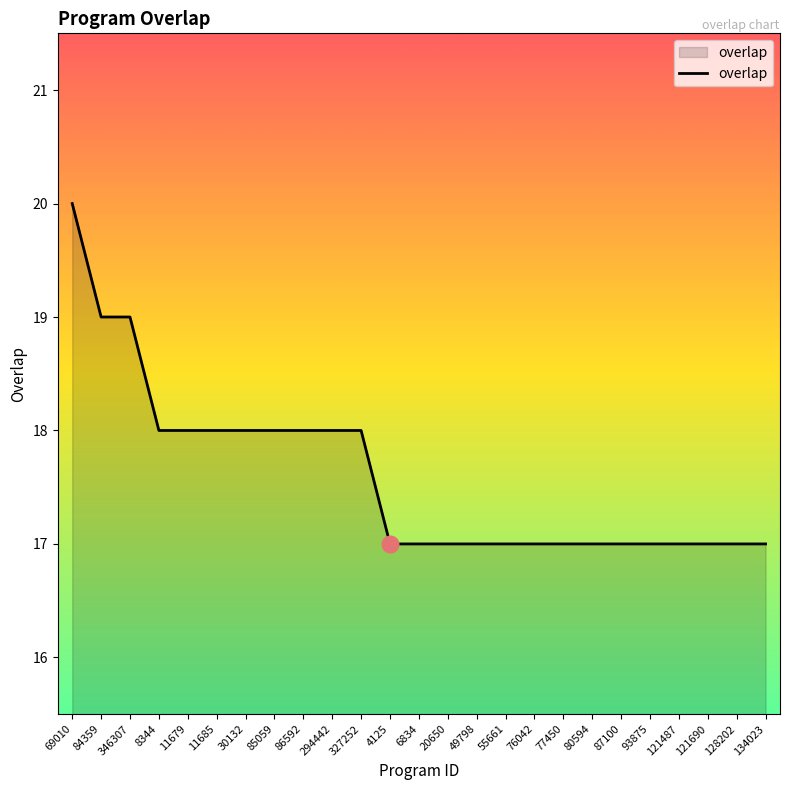

What is the change in value from 69010 to 121487?

-3